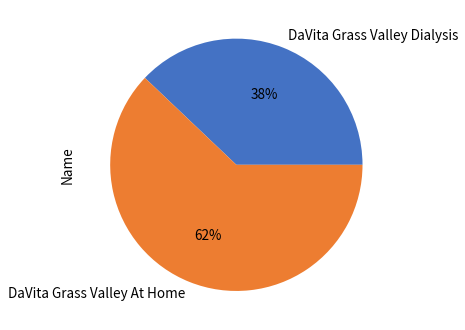

To the nearest percent, what percentage of the pie is DaVita Grass Valley Dialysis?

38%